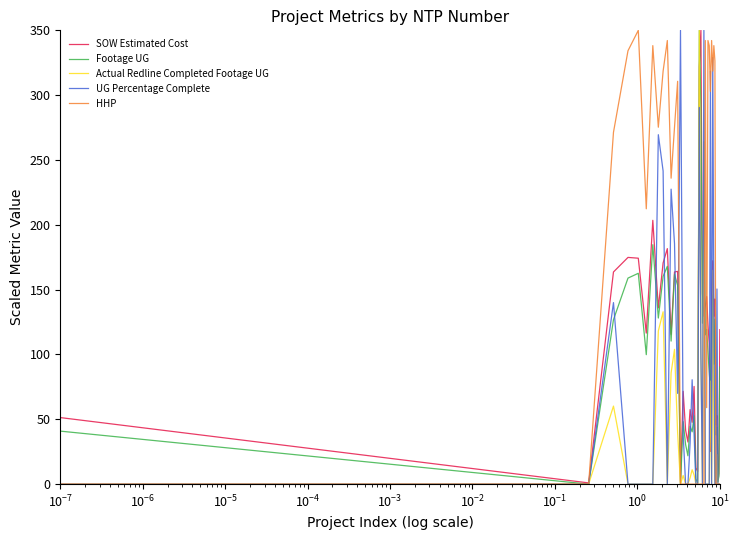

What is the maximum value shown in the chart?

350.0